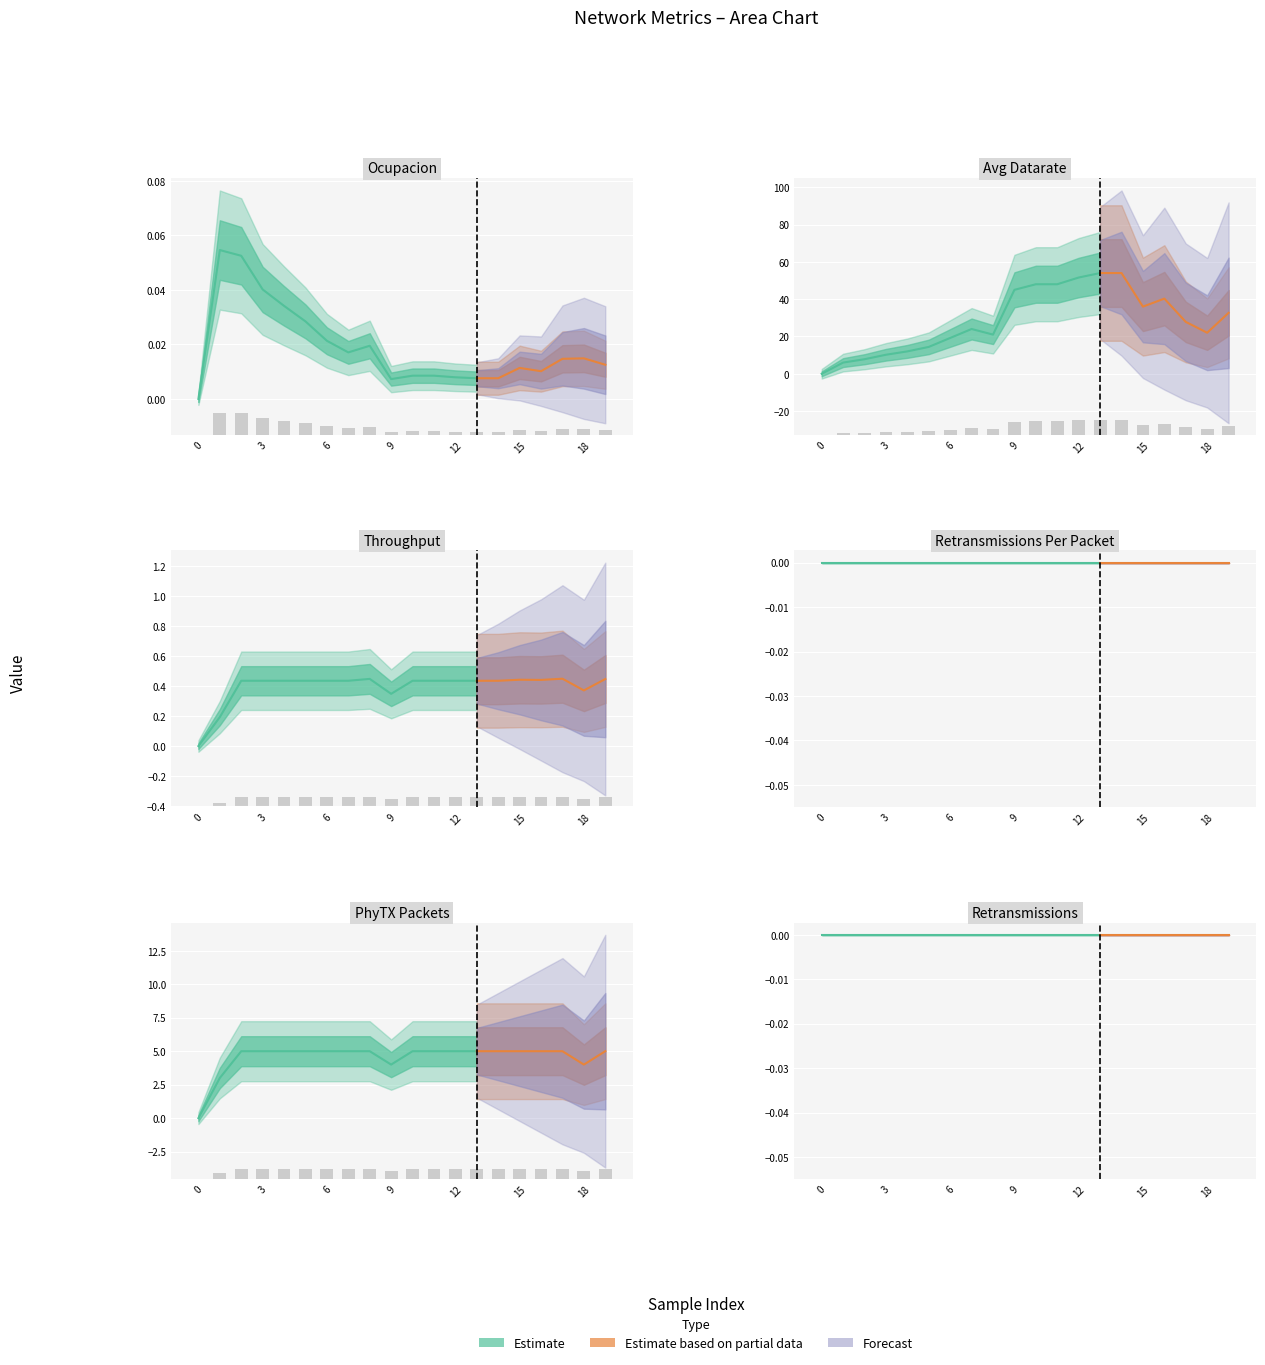

At how many categories does at least one series exceed 2?

15